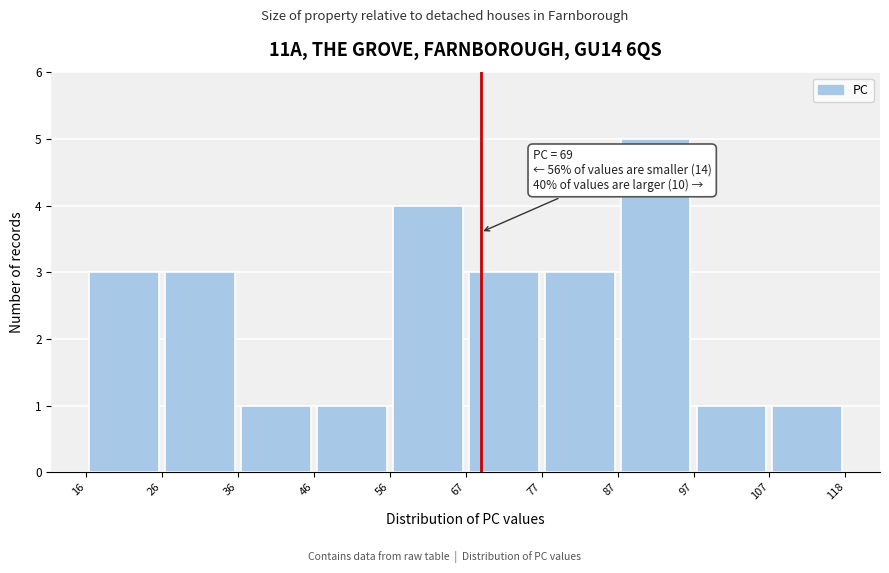

Which range on the x-axis has the tallest bar?

87 to 97